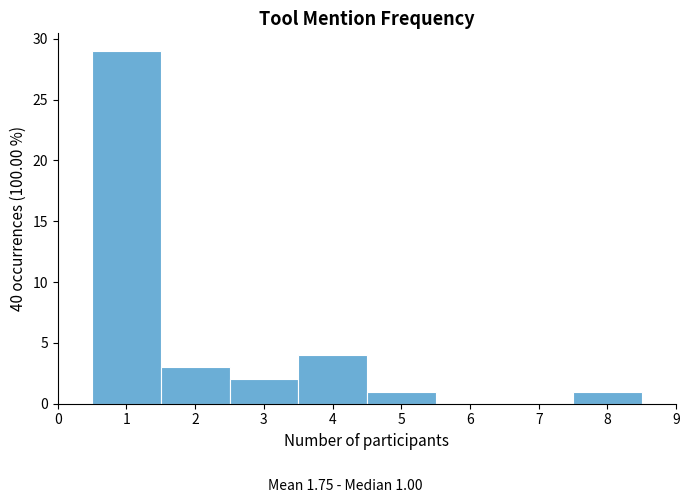

Over which range of the x-axis is the bar tallest?

0.5 to 1.5